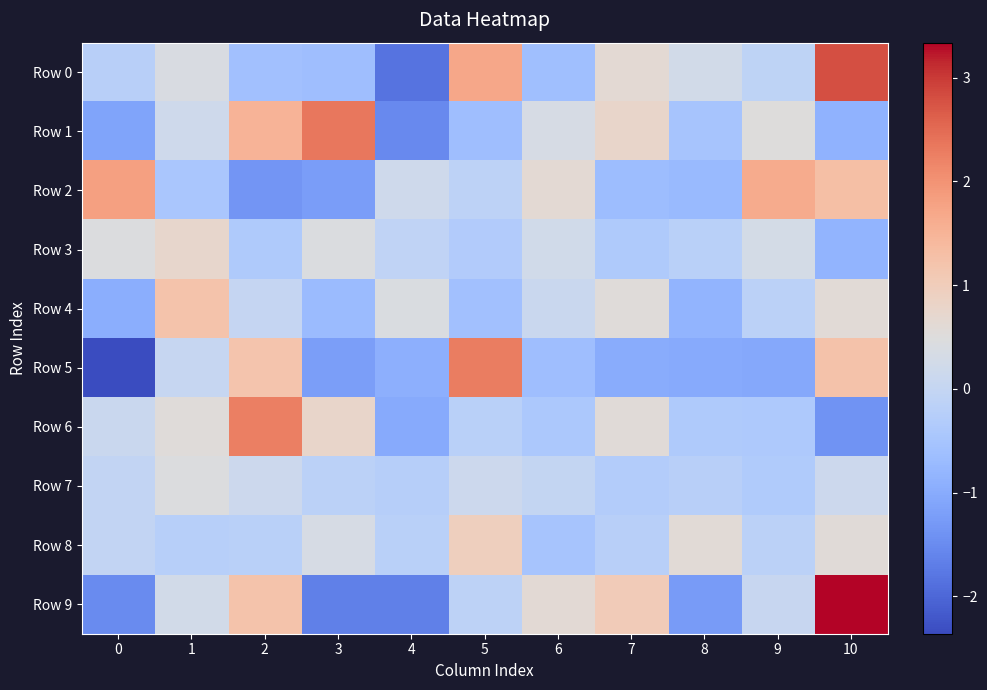

Between 3 and 4, which series saw the biggest shift?

Row 1